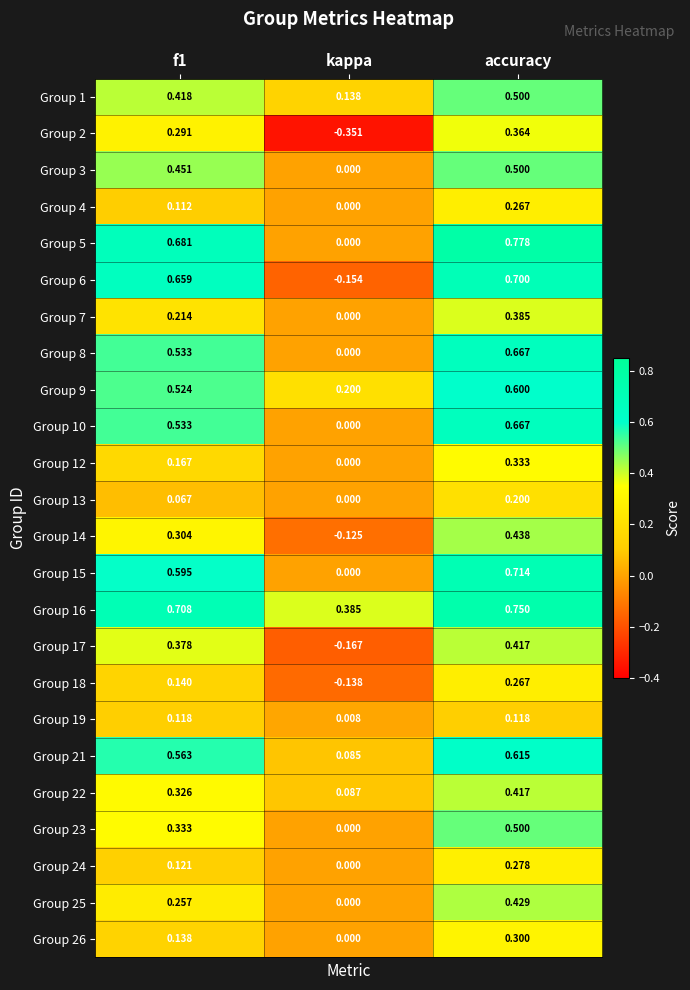

At which category is the sum across all series the highest?

accuracy